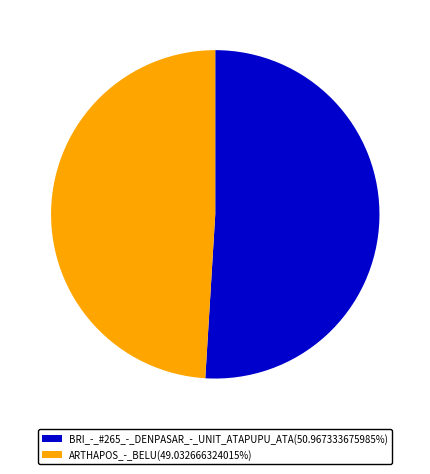

Is the sum of ARTHAPOS_-_BELU(49.032666324015%) and BRI_-_#265_-_DENPASAR_-_UNIT_ATAPUPU_ATA(50.967333675985%) greater than half?

Yes